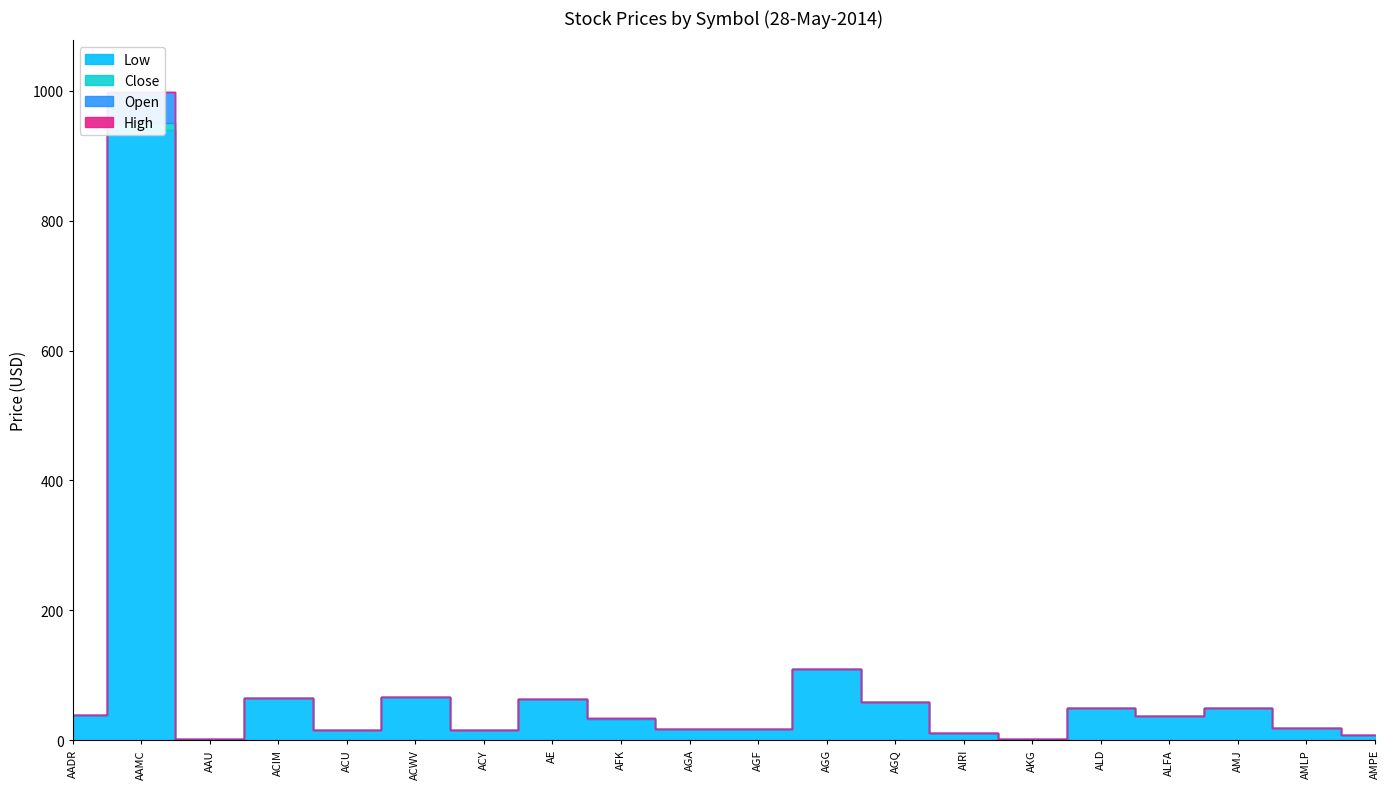

Rank the series by their maximum value, from lowest to highest.

Low, Close, Open, High